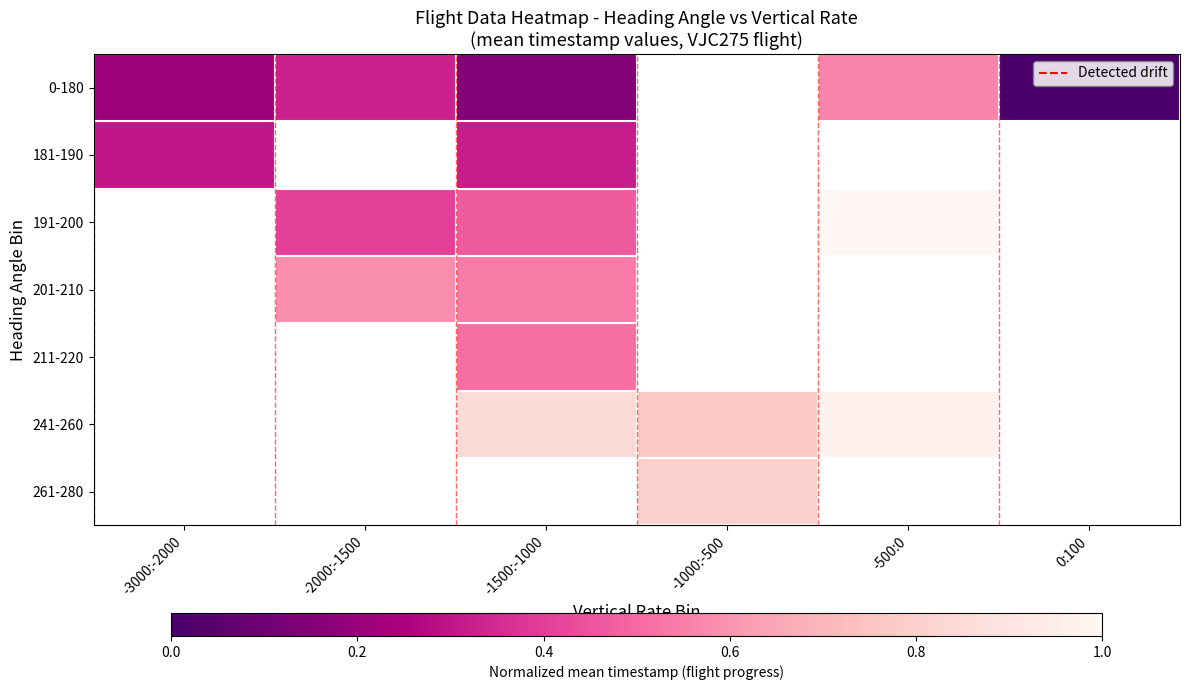

At which label is 181-190 closest to 0?

-3000:-2000